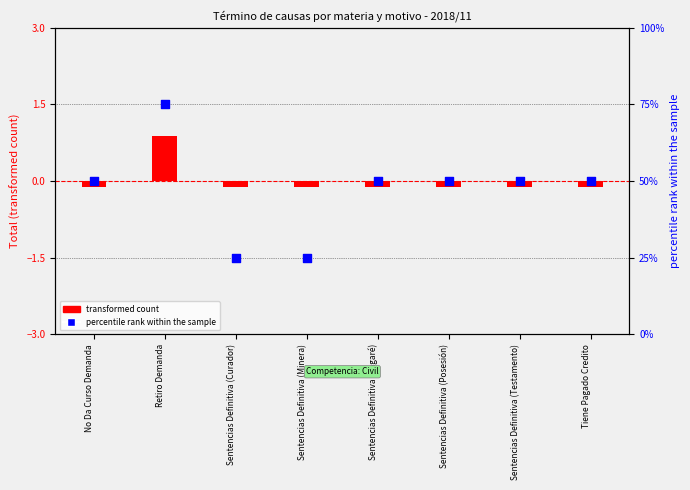

What are all the series names shown in the legend?

transformed count, percentile rank within the sample